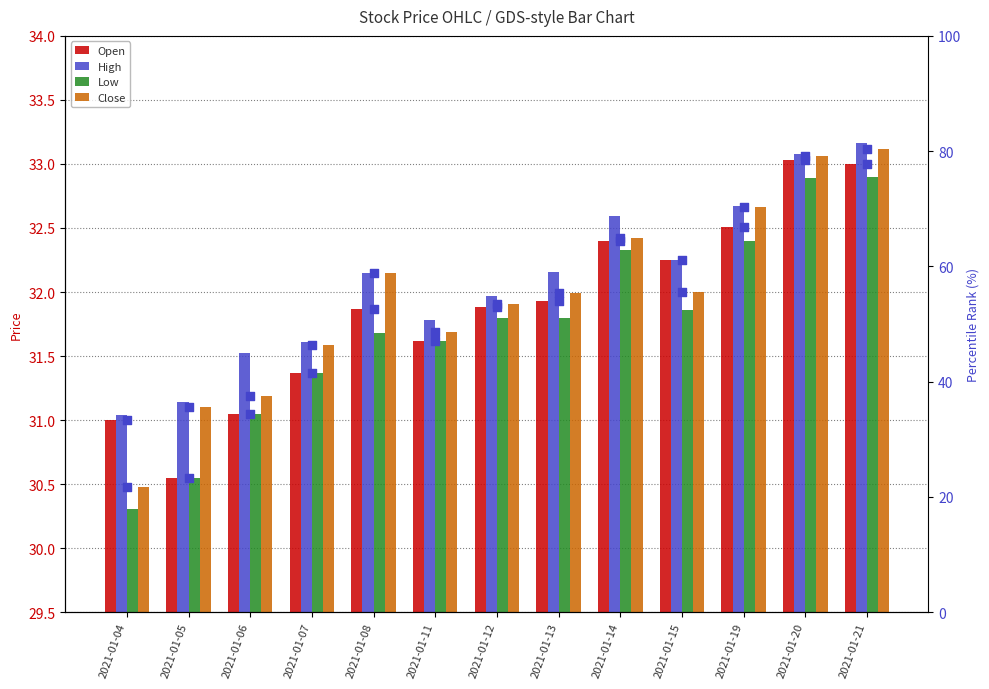

Which series has the largest total across all categories?

Close percentile